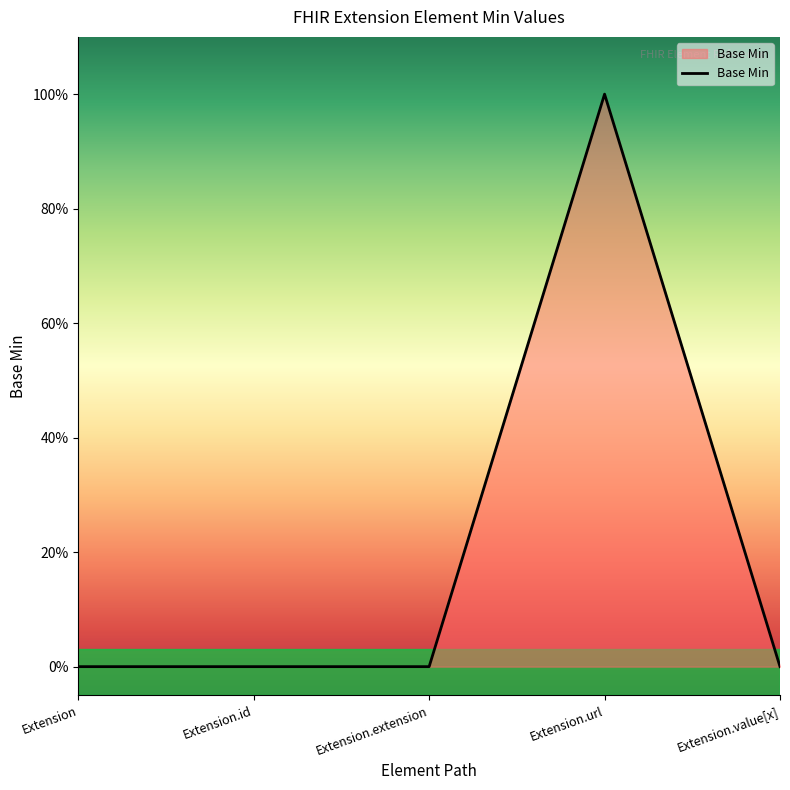

The chart shows a value of 1 at Extension.url. True or false?

True